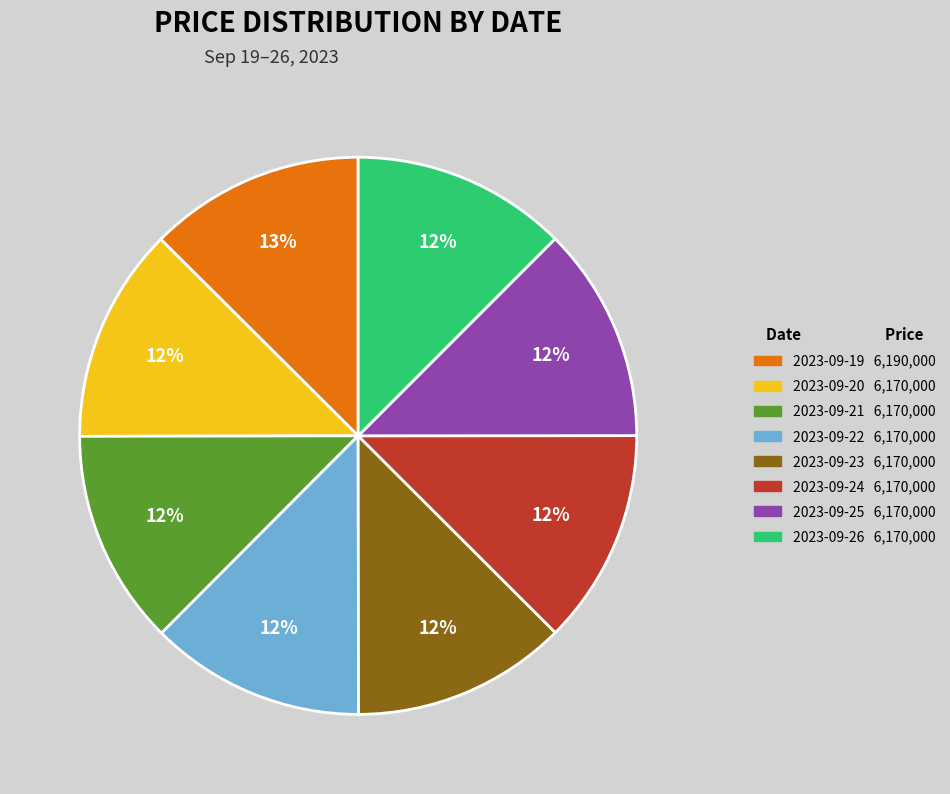

To the nearest percent, what percentage of the pie is 2023-09-19?

13%